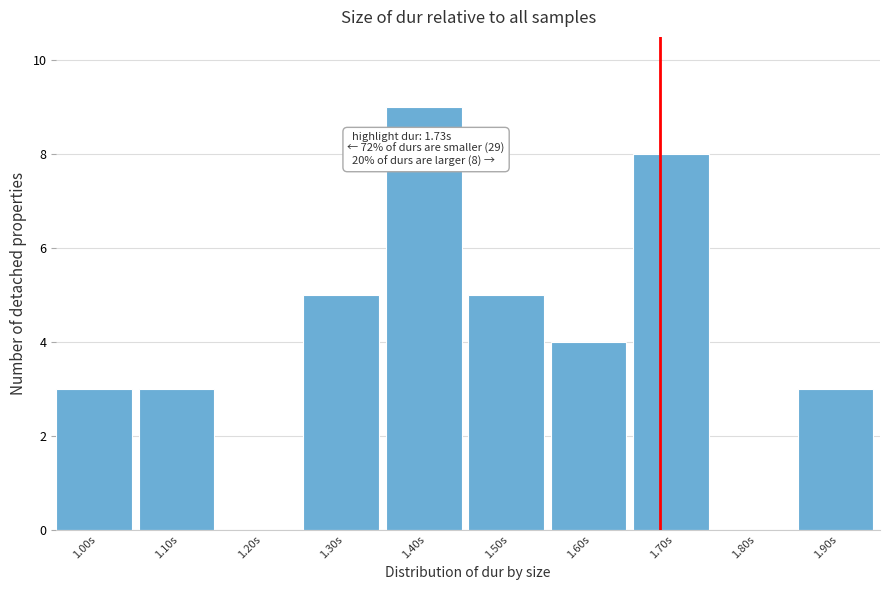

Reading right to left, list all the values displayed in this chart.

1.90s=3	1.80s=0	1.70s=8	1.60s=4	1.50s=5	1.40s=9	1.30s=5	1.20s=0	1.10s=3	1.00s=3